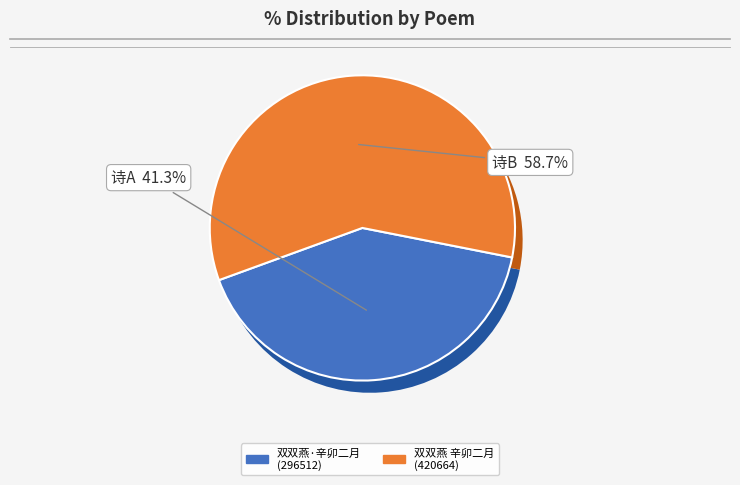

Which slice is the largest?

双双燕 辛卯二月，莲痕以庚寅腊五生朝感赋见示，索和，次韵